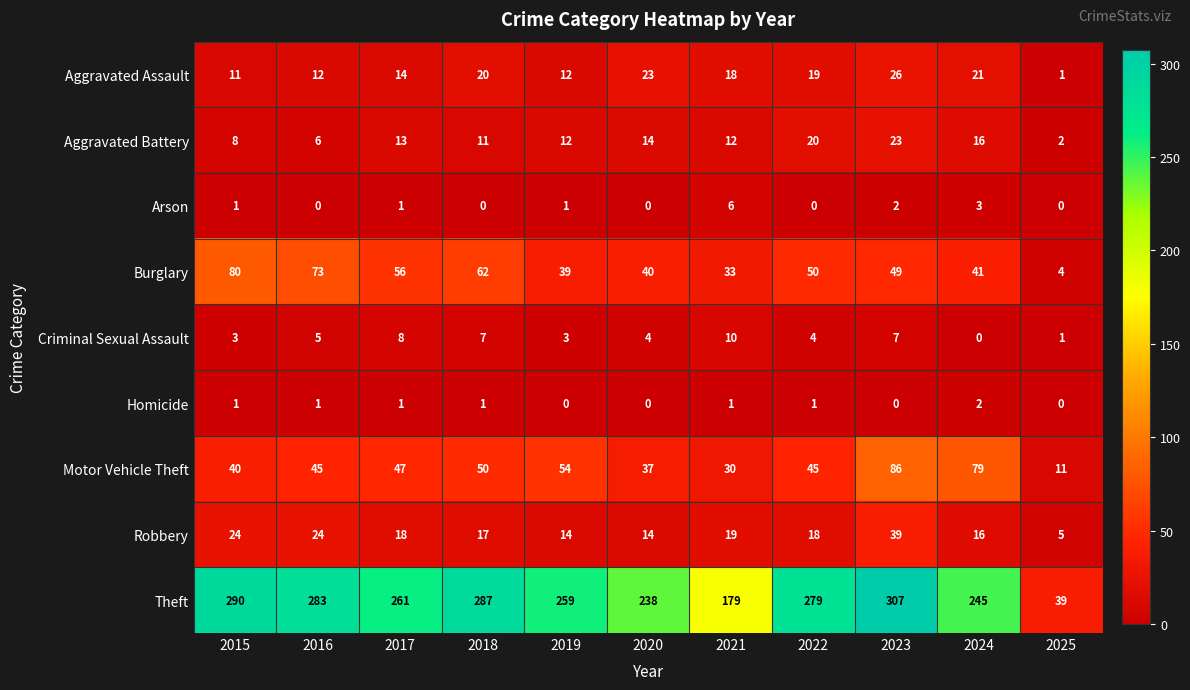

What is the total value across all series at 2018?

455